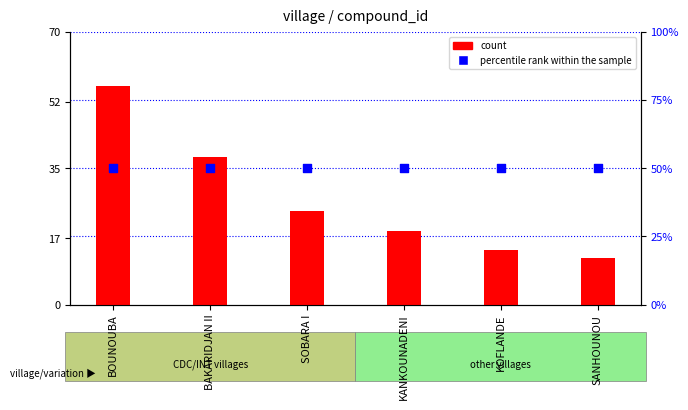

What are all the series names shown in the legend?

count, percentile rank within the sample